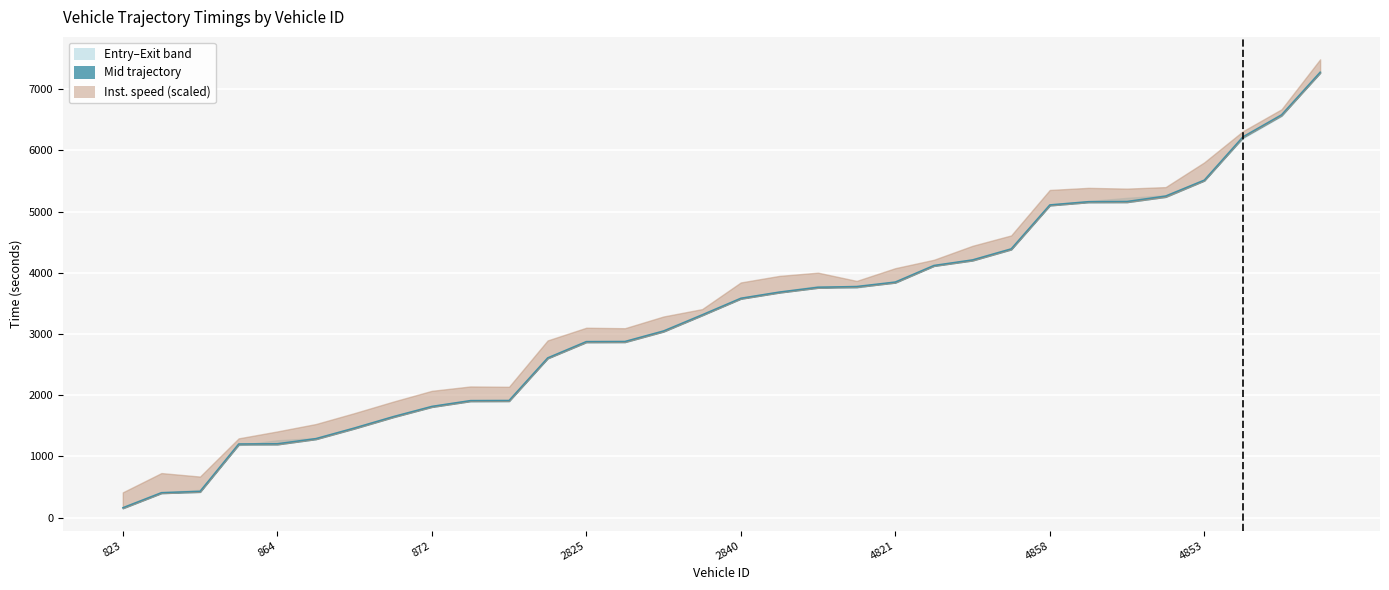

Which category has the highest value in the instspeed series?

837